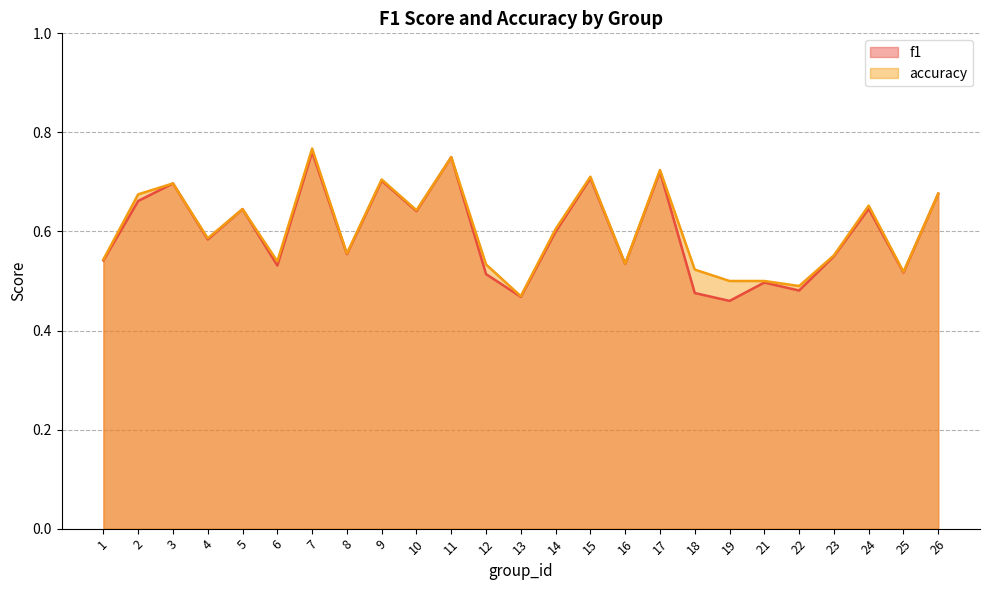

At which label does accuracy reach its minimum?

13